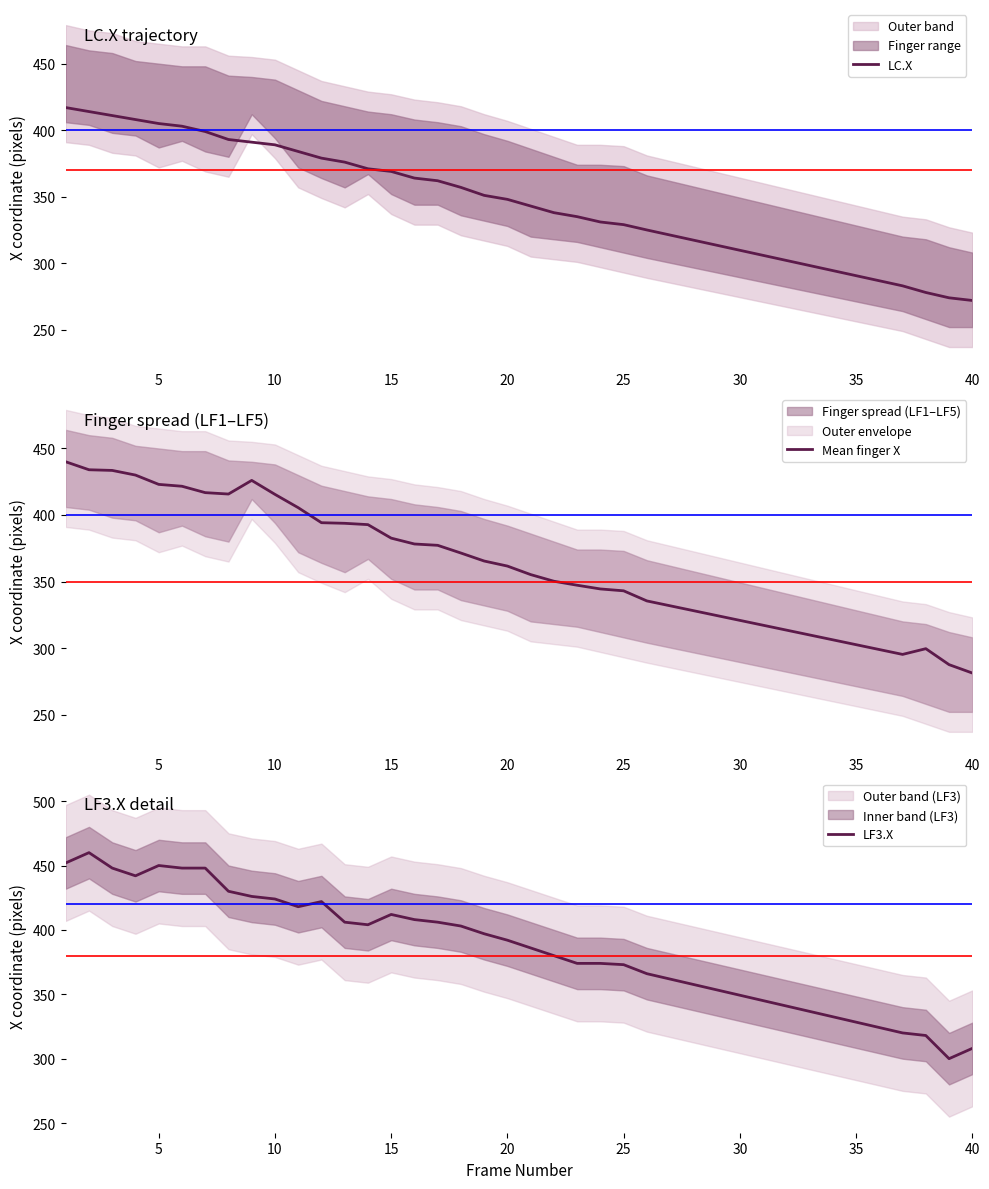

At how many categories does at least one series exceed 447?

6